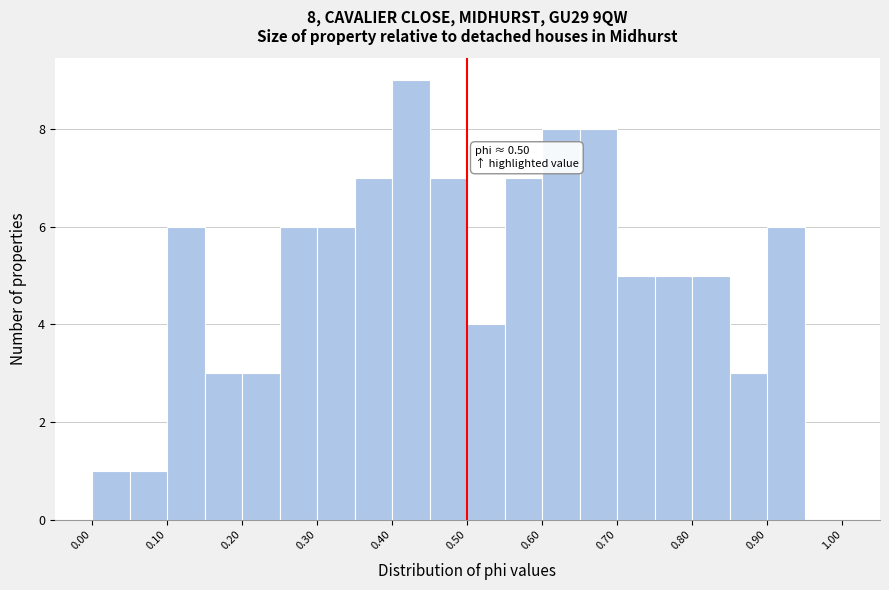

Which range on the x-axis has the tallest bar?

0.40 to 0.45